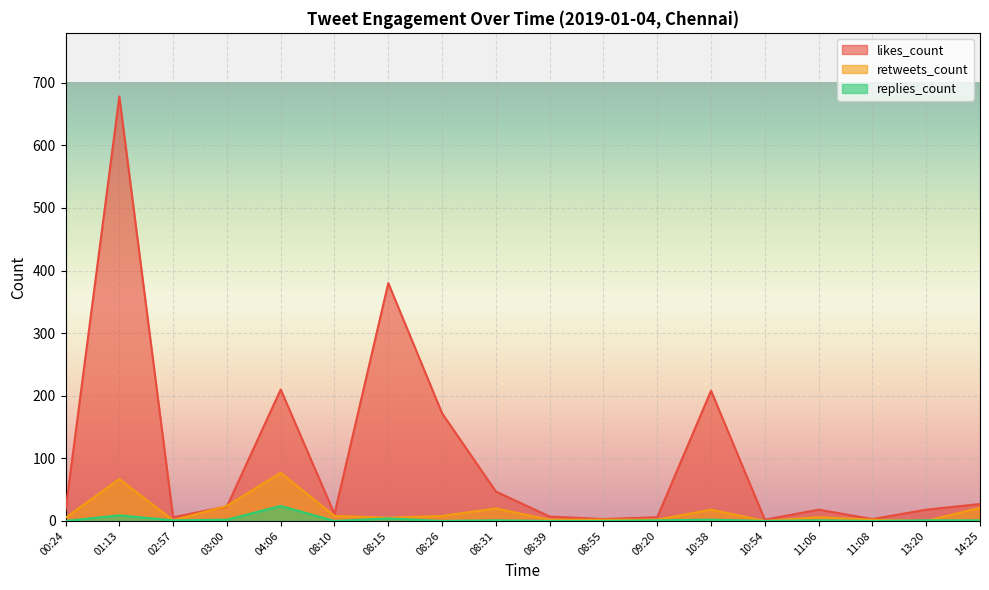

Is the value of replies_count at 14:25 greater than the value of retweets_count at 08:31?

No